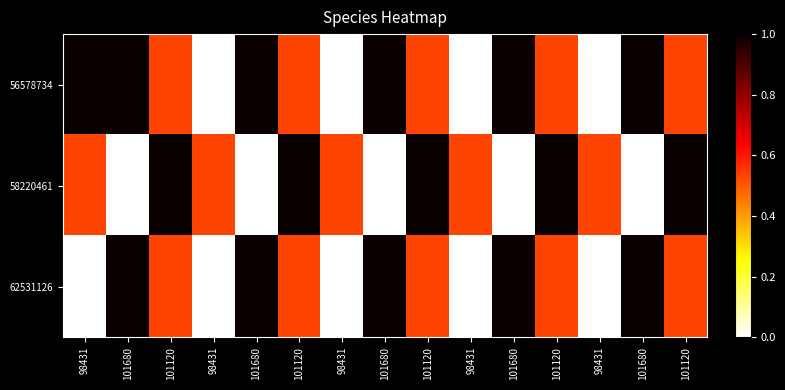

Which label corresponds to the smallest value in the chart?

98431